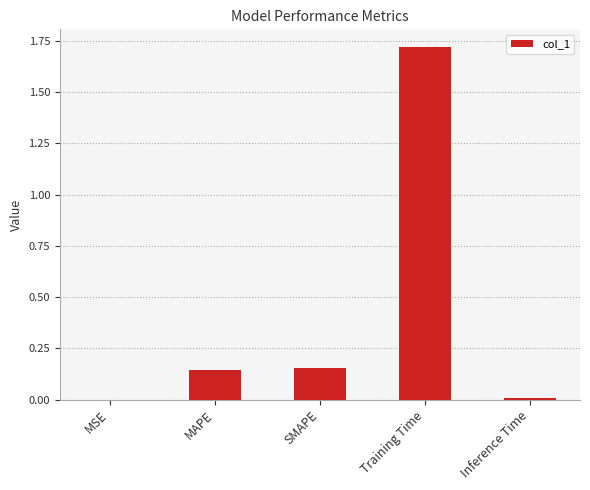

How many categories are shown in the chart?

5